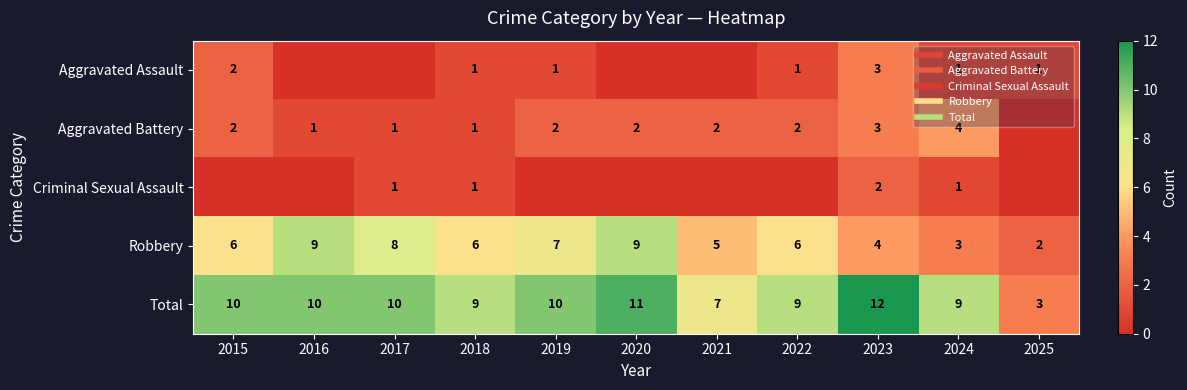

What is the total value across all series at 2024?

18